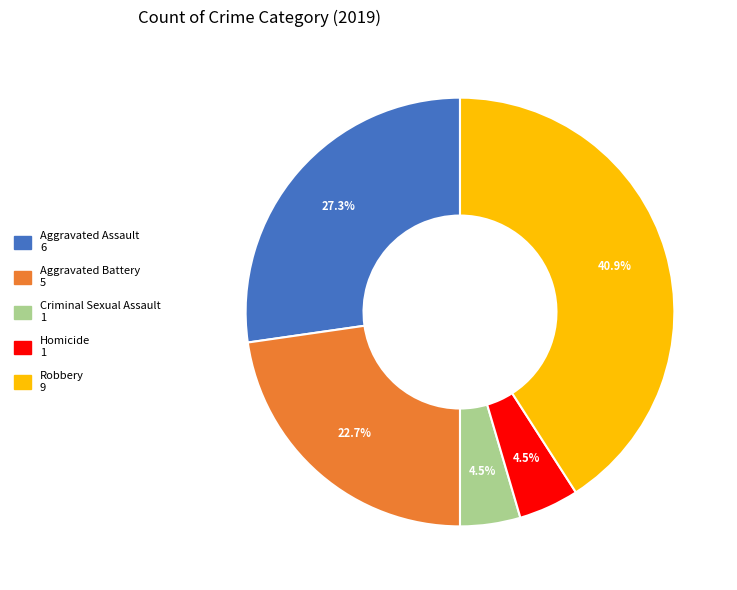

Which category has the biggest portion of the pie?

Robbery